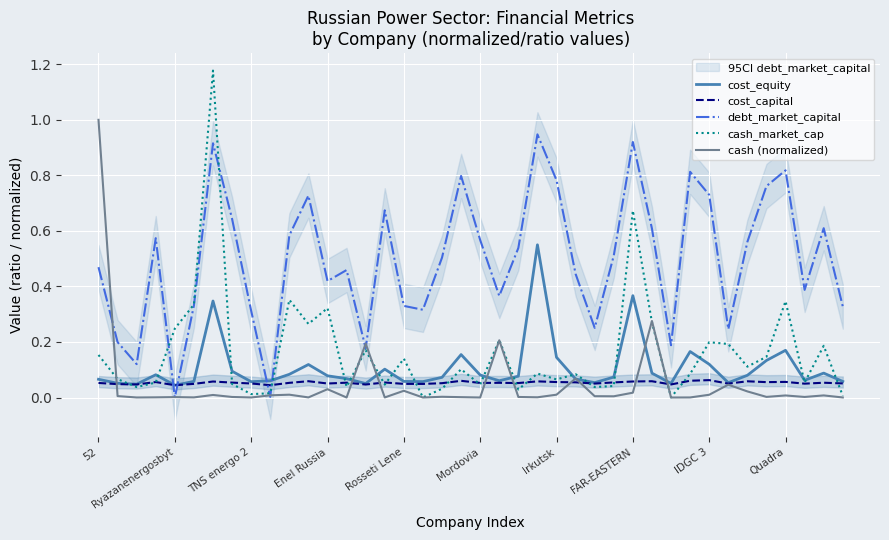

What is the sum of the debt_market_capital values at 17 and 12?

0.7